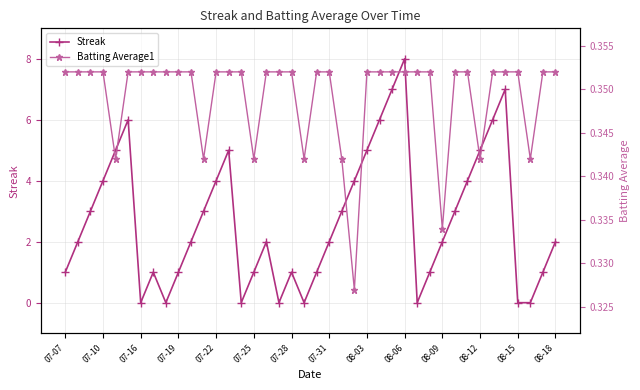

What is the highest value of the Streak series?

8